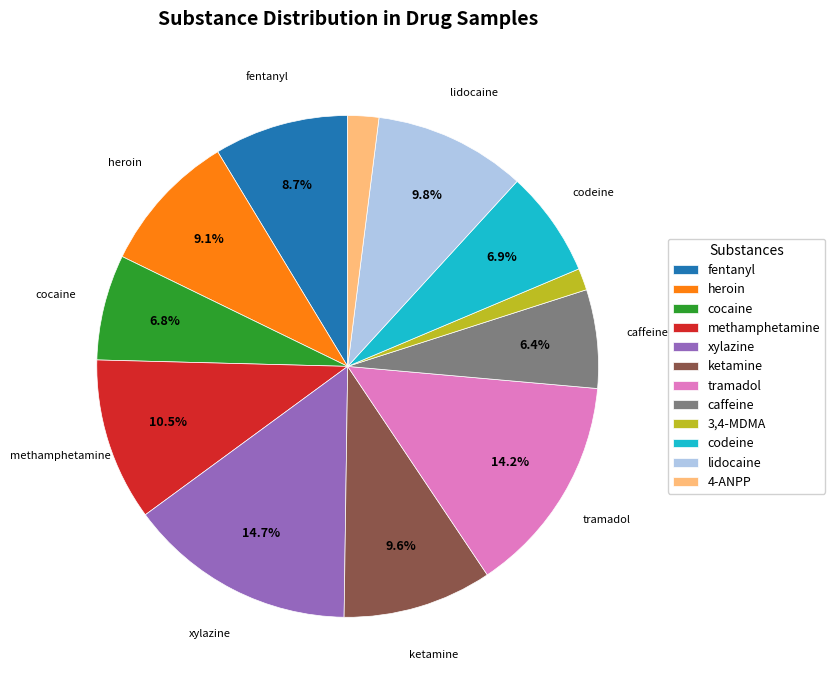

How many segments does this pie chart have?

12